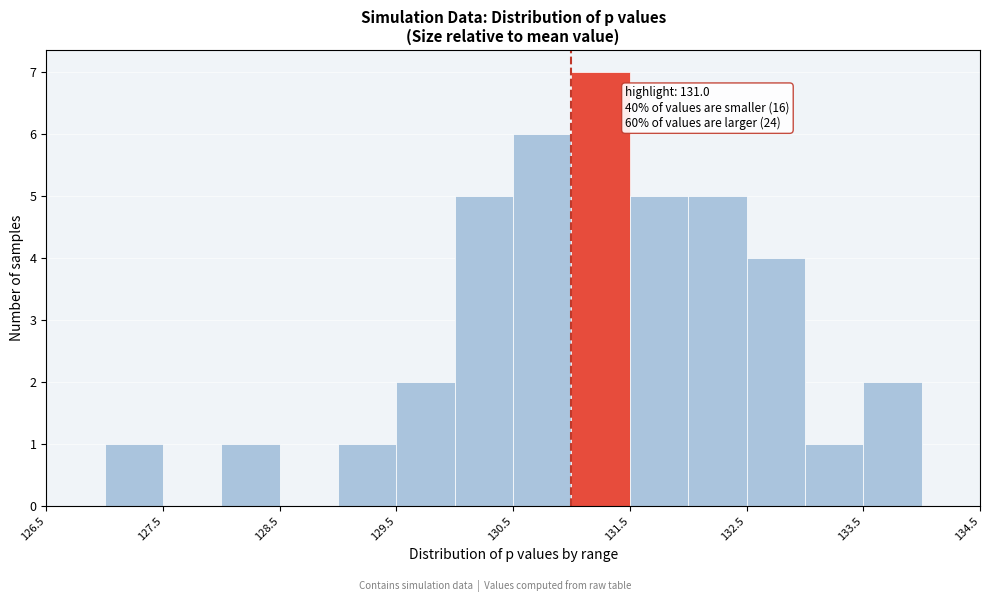

Which range on the x-axis has the tallest bar?

131.0 to 131.5